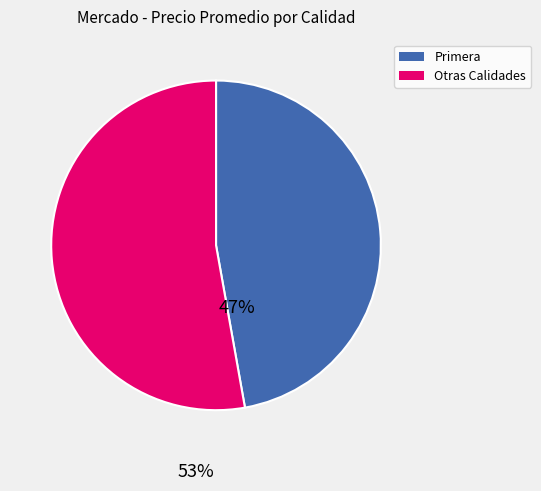

How many segments does this pie chart have?

2